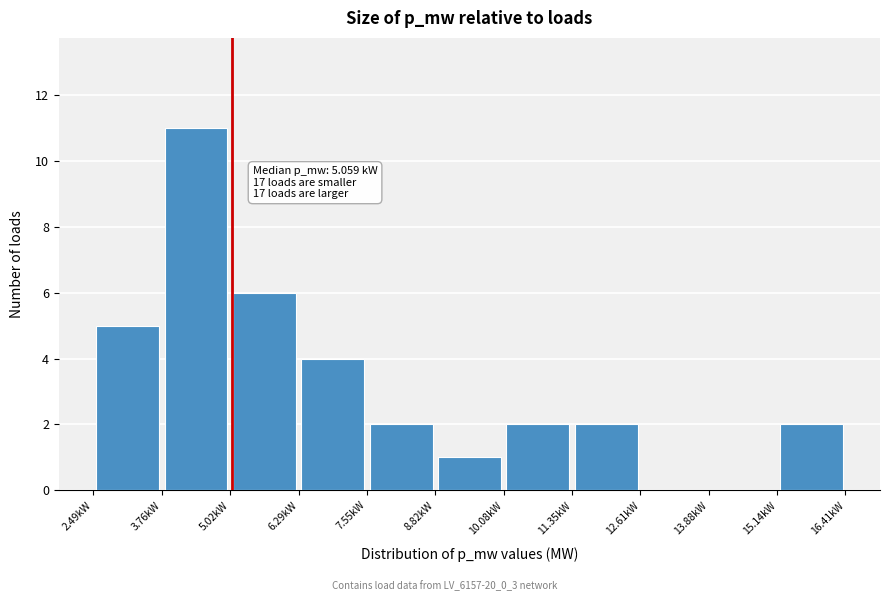

Over which range of the x-axis is the bar tallest?

3.8 to 5.0